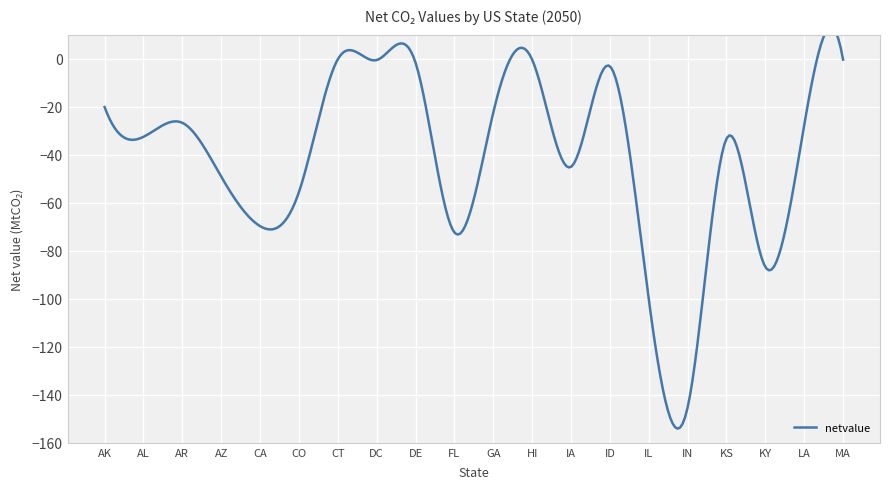

What is the label of the 13th point from the right?

DC